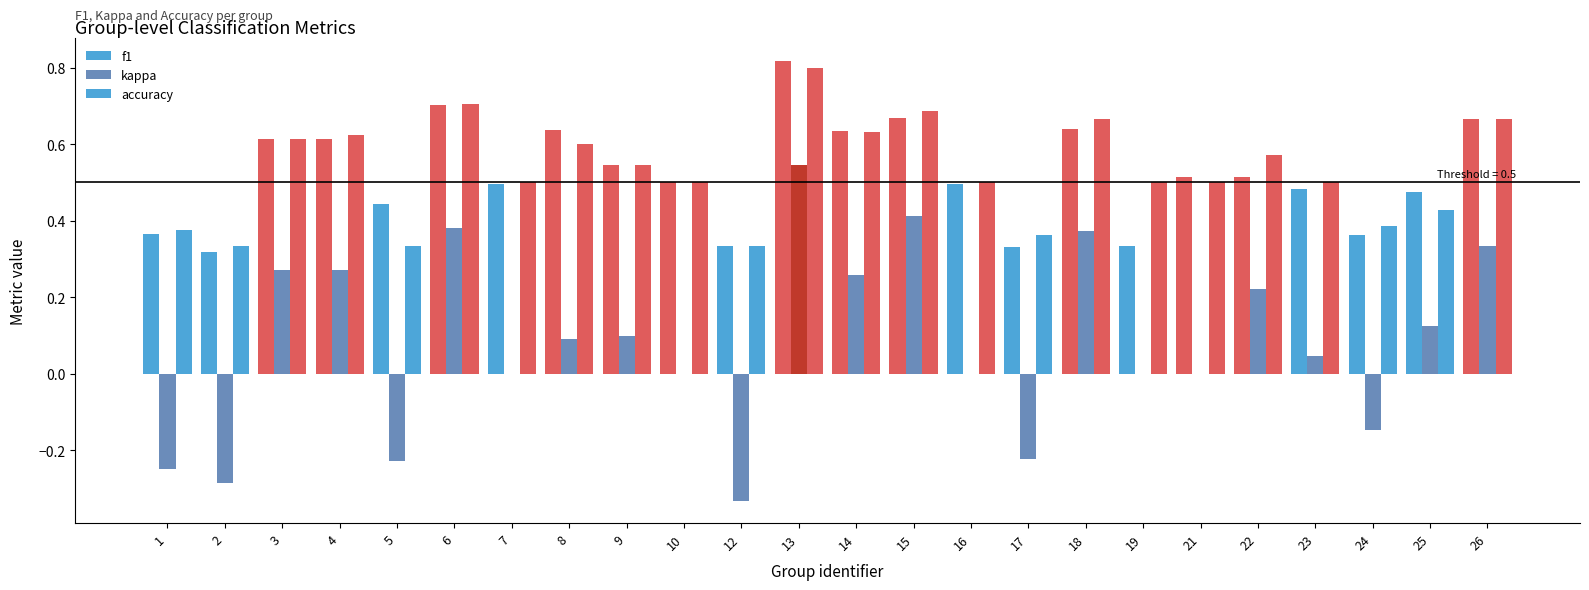

Where is f1 nearest to the value 0?

2